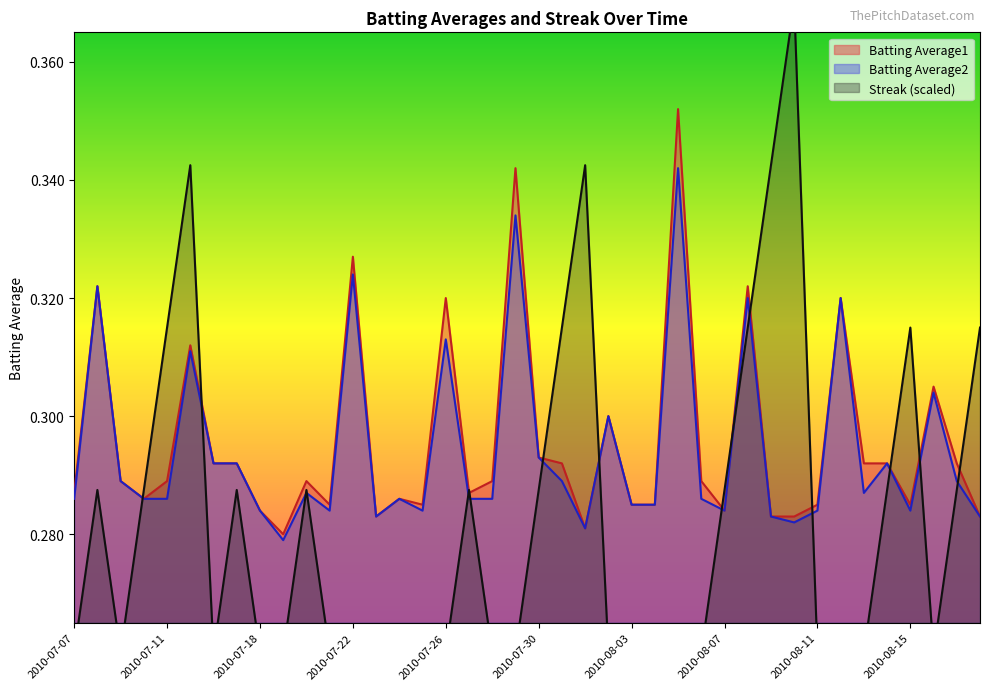

What is the total value across all series at 2010-08-12?

0.9